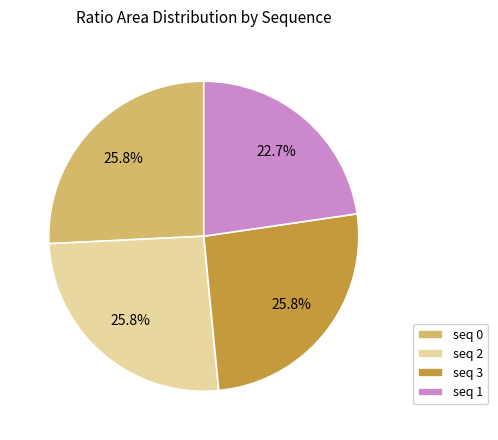

Do seq 2 and seq 1 together represent more than half of the pie?

No